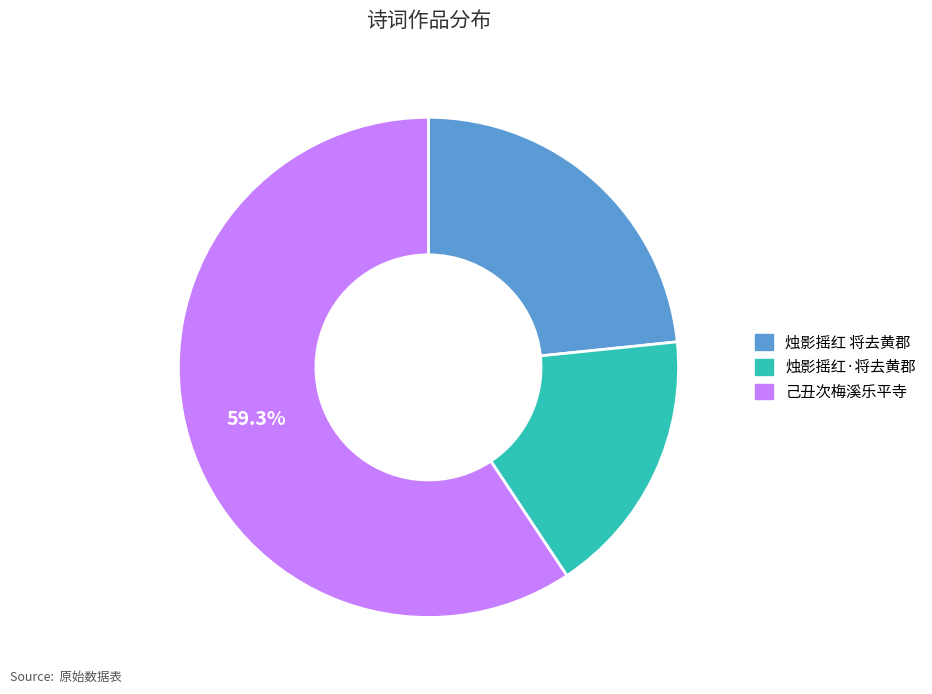

Is there a majority slice in this chart?

Yes